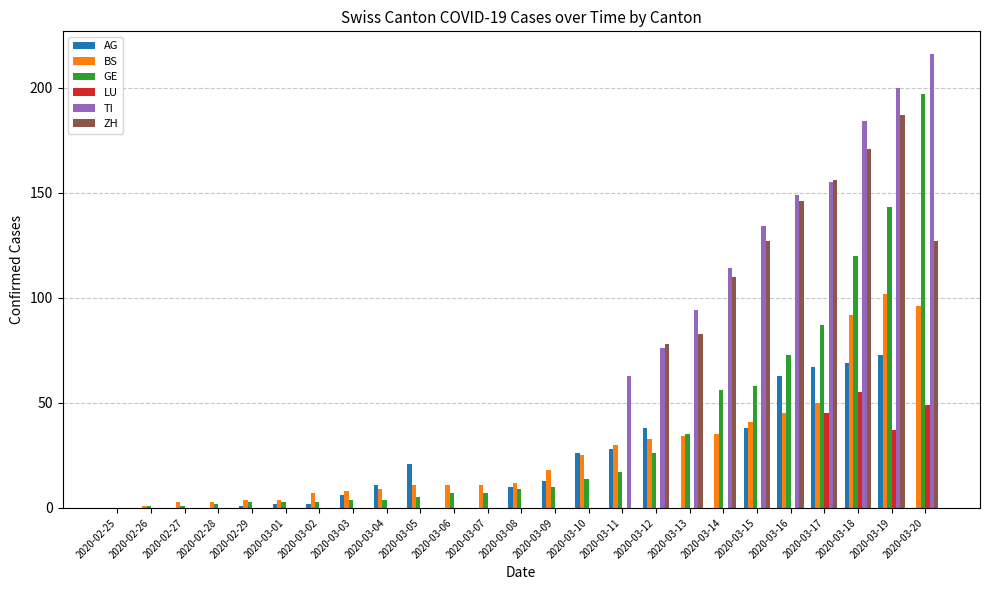

The LU series shows 0 at 2020-03-11. True or false?

True